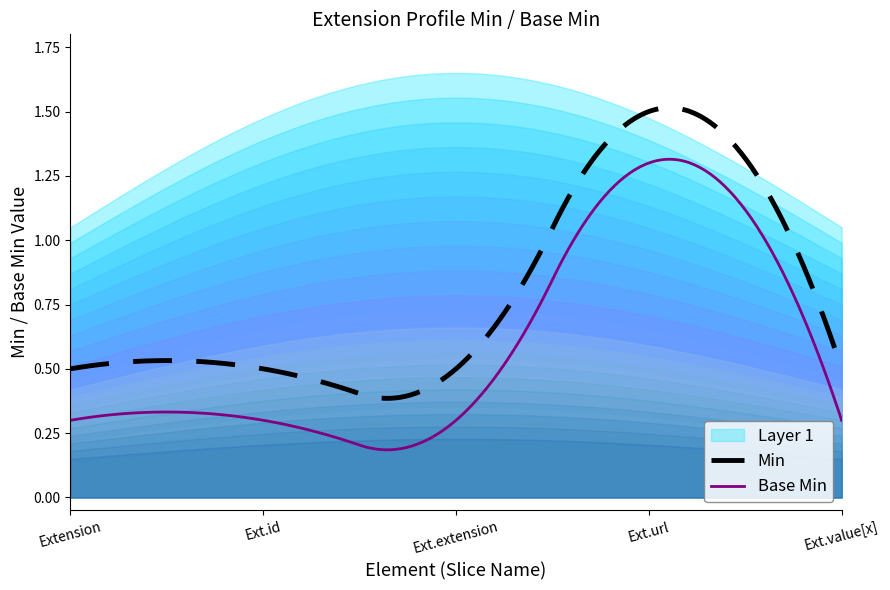

True or false: Base Min and Min intersect in this chart.

False